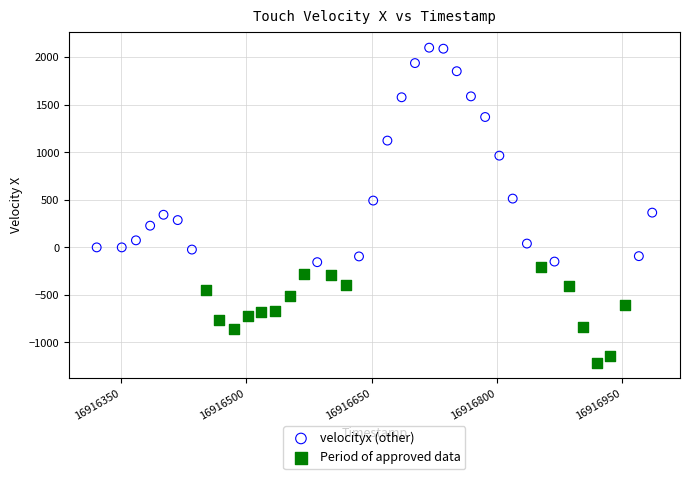

Which series reaches the minimum Y coordinate?

Period of approved data